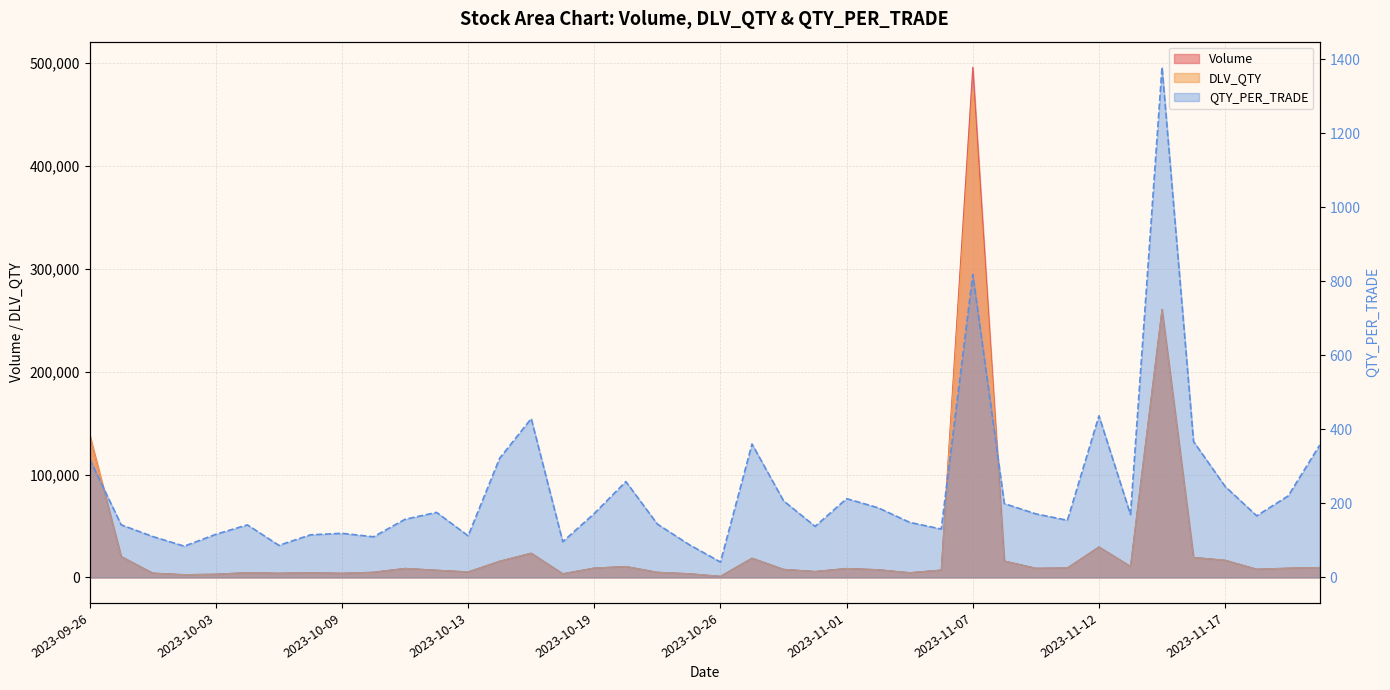

Between 2023-10-17 and 2023-10-26, which series saw the biggest shift?

Volume